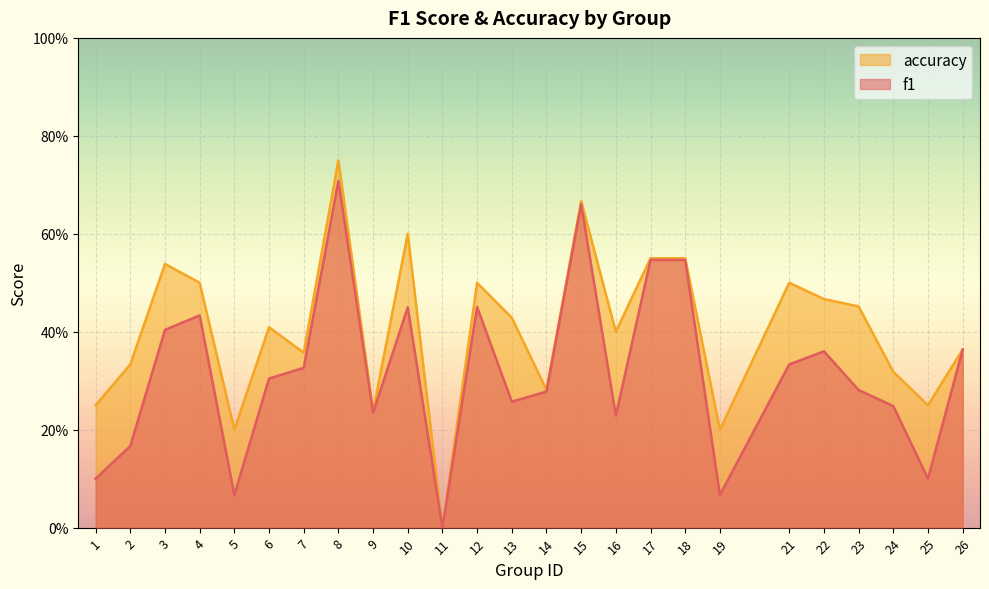

Between 12 and 11, which is larger?

12